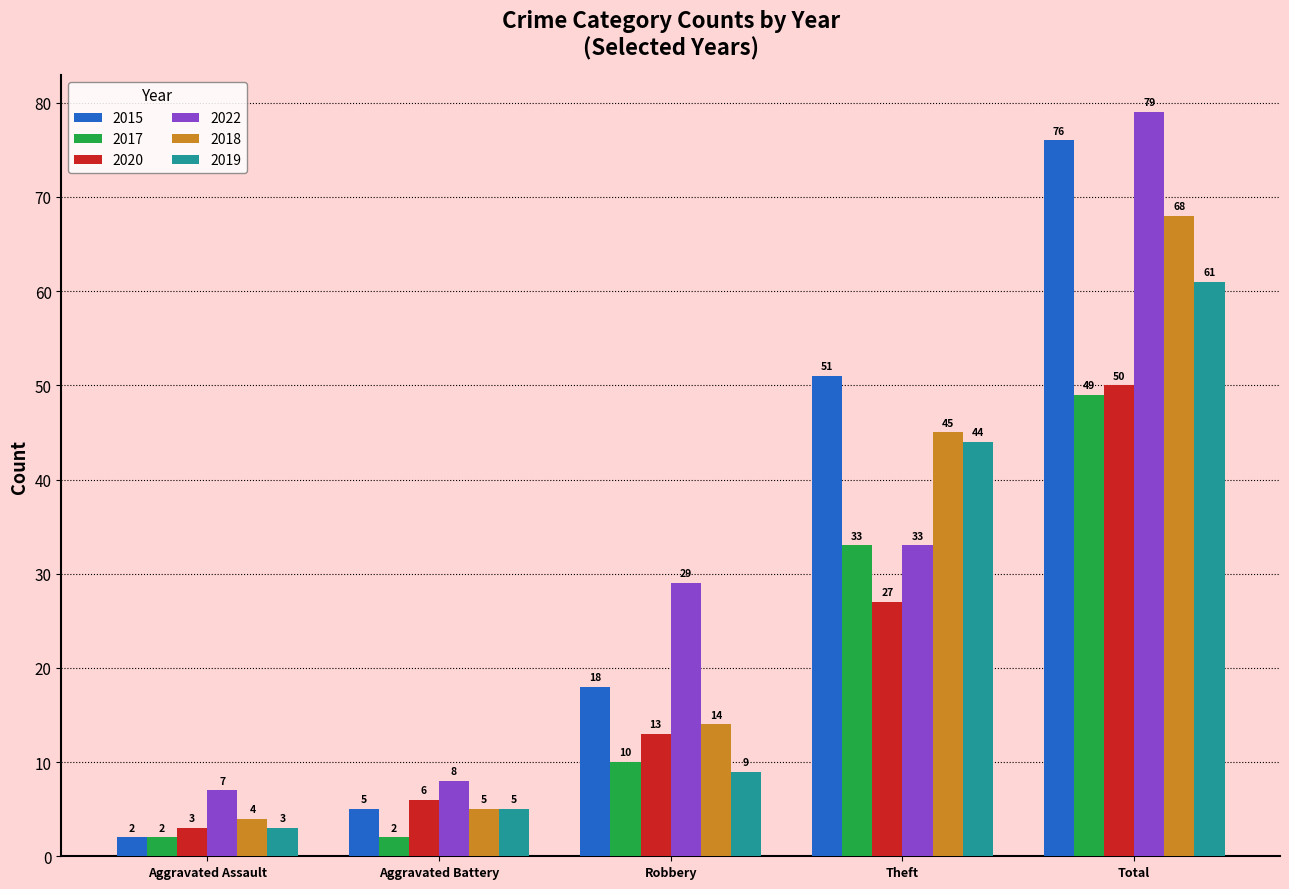

What are all the series names shown in the legend?

2015, 2017, 2020, 2022, 2018, 2019